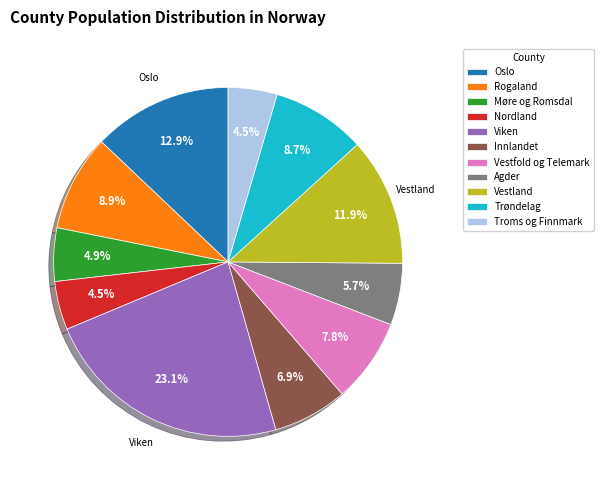

Between Viken and Vestfold og Telemark, which is larger?

Viken